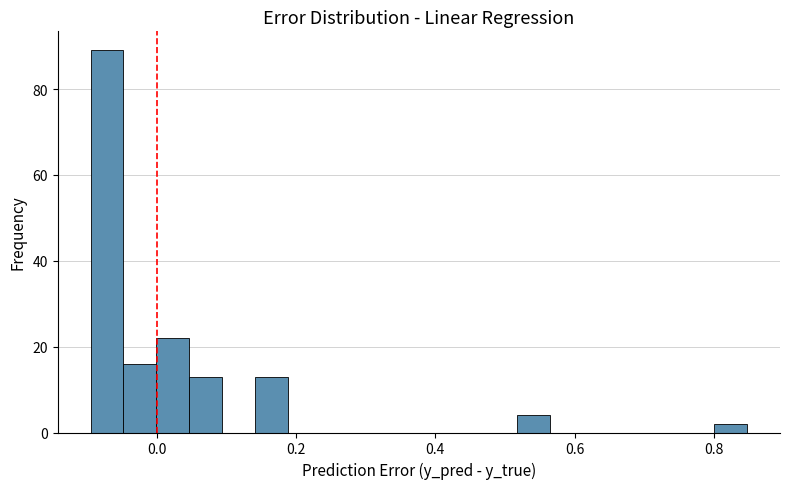

Around what value on the x-axis is the tallest bar? Give the approximate position of its centre, as read against the axis.

-0.08